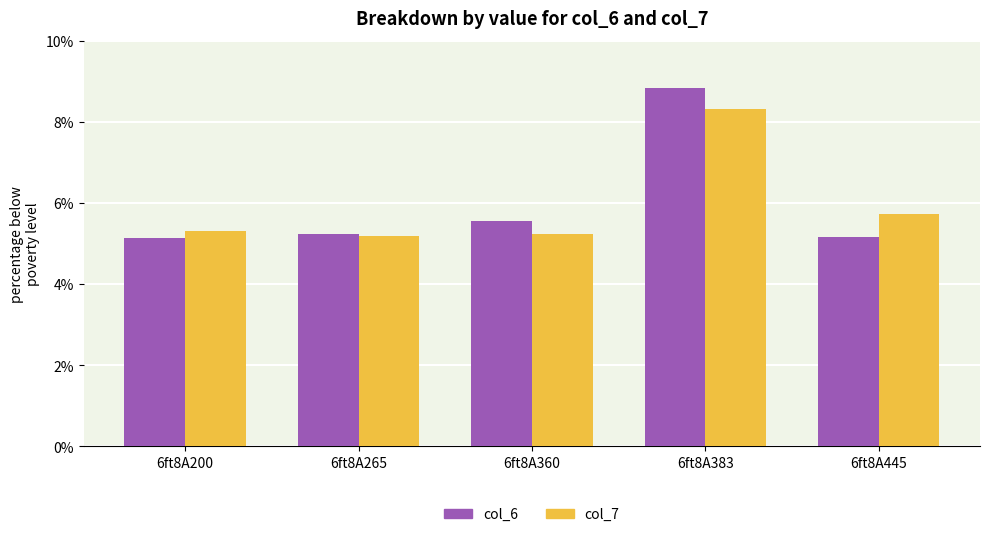

What is the maximum value shown in the chart?

8.8